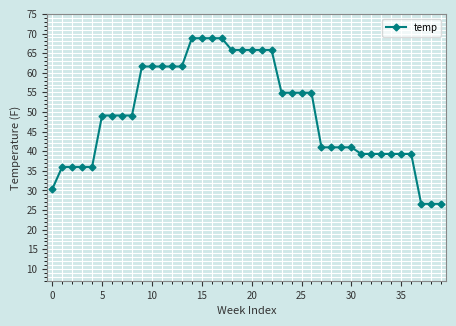

What is the average value?

49.6